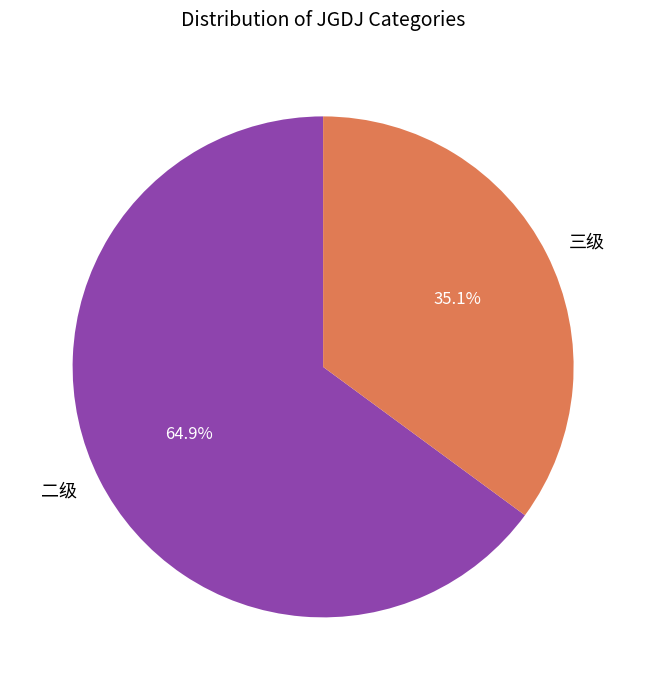

To the nearest percent, what is the difference between the largest and smallest slice percentages?

30%